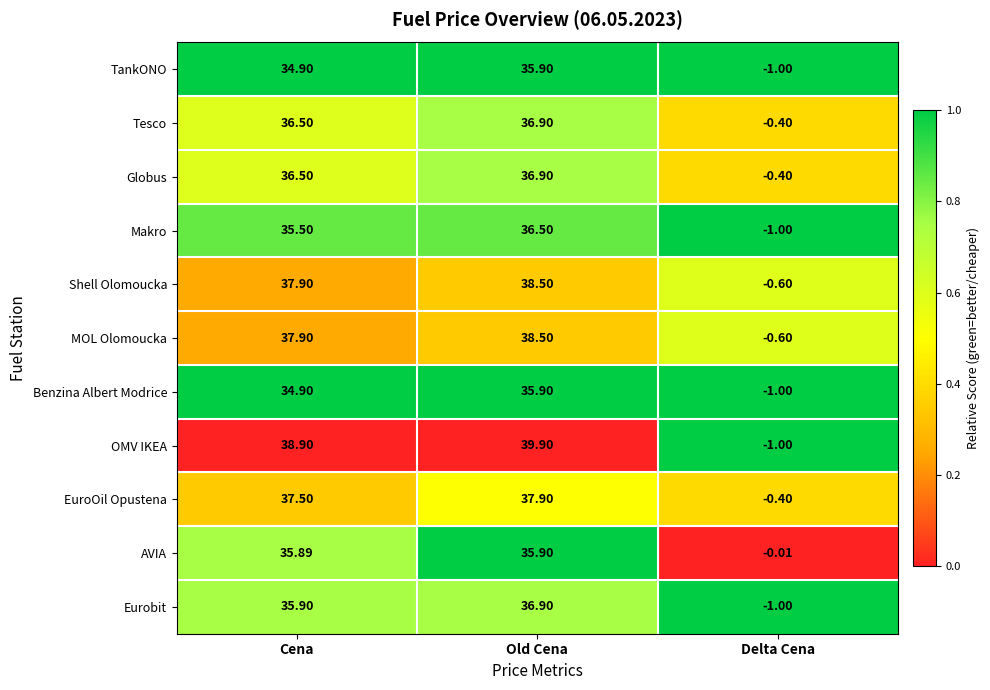

At which label does MOL Olomoucka first exceed 37?

Cena